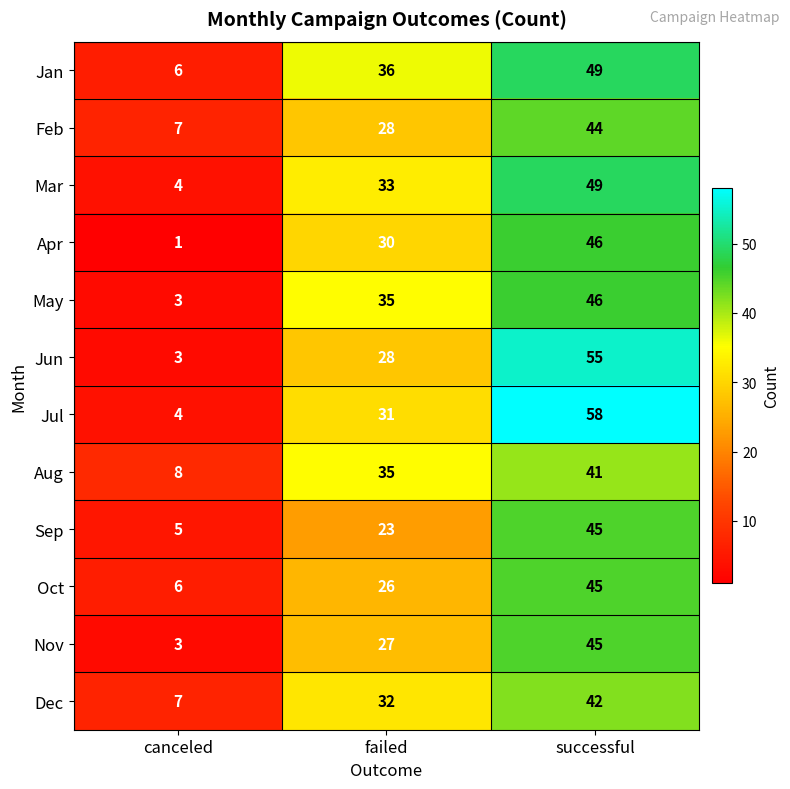

What is the sum of all Sep values?

73